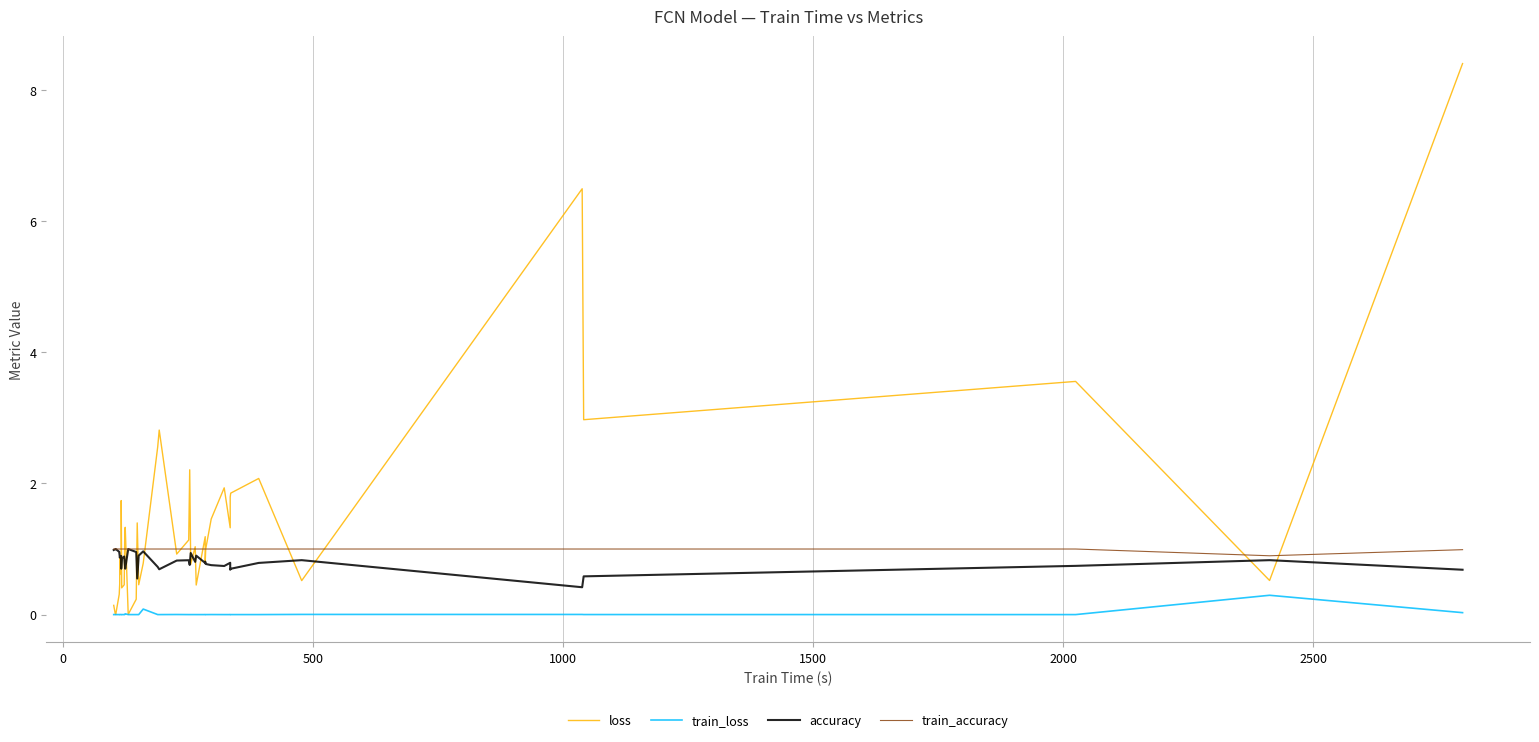

Reading left to right, extract all data points from this chart.

loss: 0.1	0.0	0.0	0.3	0.5	0.9	0.6	1.7	0.4	0.5	1.2	1.3	0.0	0.2	1.4	0.5	0.8	2.6	2.8	0.9	1.1	2.2	0.8	1.0	0.5	1.2	0.8	1.0	1.5	1.9	1.3	1.8	1.9	2.1	0.5	6.5	3.0	3.6	0.5	8.4
train_loss: 0.0	0.0	0.0	0.0	0.0	0.0	0.0	0.0	0.0	0.0	0.0	0.0	0.0	0.0	0.0	0.0	0.1	0.0	0.0	0.0	0.0	0.0	0.0	0.0	0.0	0.0	0.0	0.0	0.0	0.0	0.0	0.0	0.0	0.0	0.0	0.0	0.0	0.0	0.3	0.0
accuracy: 1.0	1.0	1.0	1.0	0.9	0.9	0.9	0.7	0.8	0.9	0.8	0.7	1.0	1.0	0.6	0.9	1.0	0.7	0.7	0.8	0.8	0.8	0.9	0.8	0.9	0.8	0.8	0.8	0.8	0.7	0.8	0.7	0.7	0.8	0.8	0.4	0.6	0.7	0.8	0.7
train_accuracy: 1.0	1.0	1.0	1.0	1.0	1.0	1.0	1.0	1.0	1.0	1.0	1.0	1.0	1.0	1.0	1.0	1.0	1.0	1.0	1.0	1.0	1.0	1.0	1.0	1.0	1.0	1.0	1.0	1.0	1.0	1.0	1.0	1.0	1.0	1.0	1.0	1.0	1.0	0.9	1.0